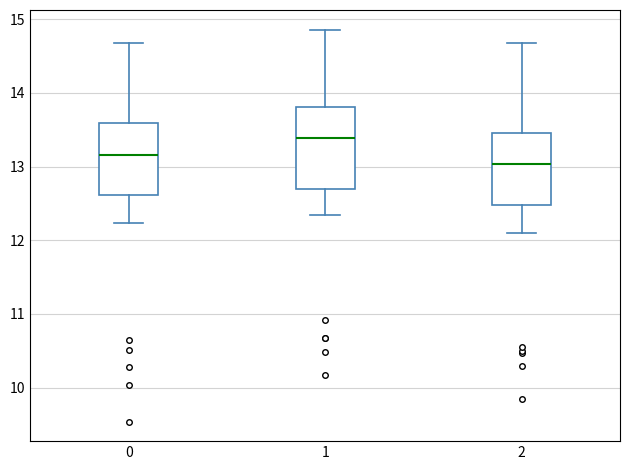

Which box's median line is the lowest?

2